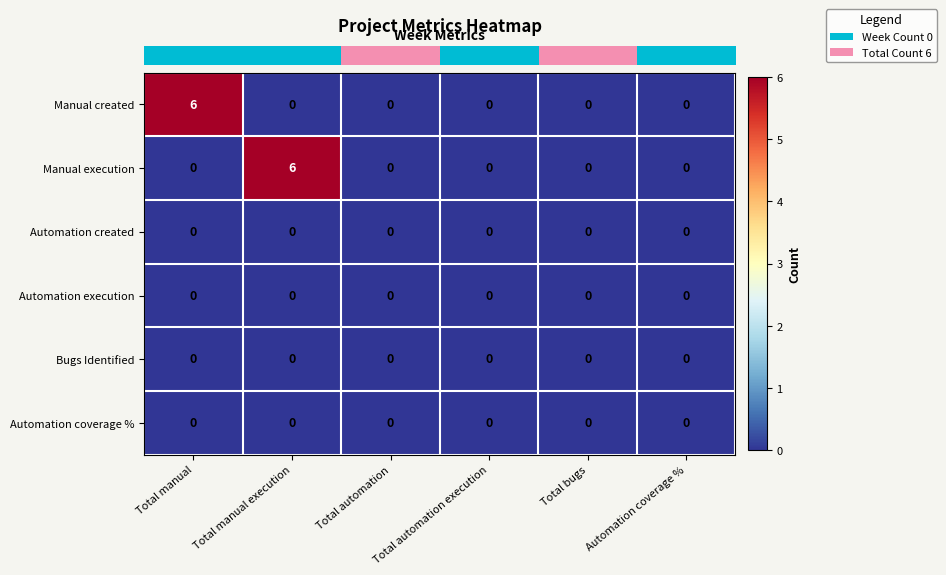

At how many categories does at least one series exceed 4?

2